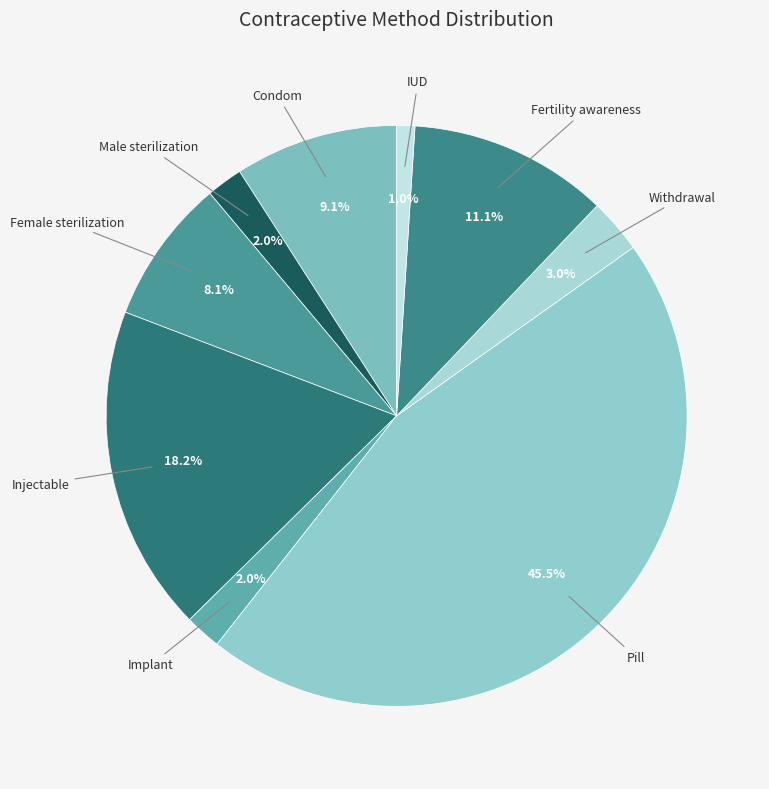

Does any single category account for the majority?

No